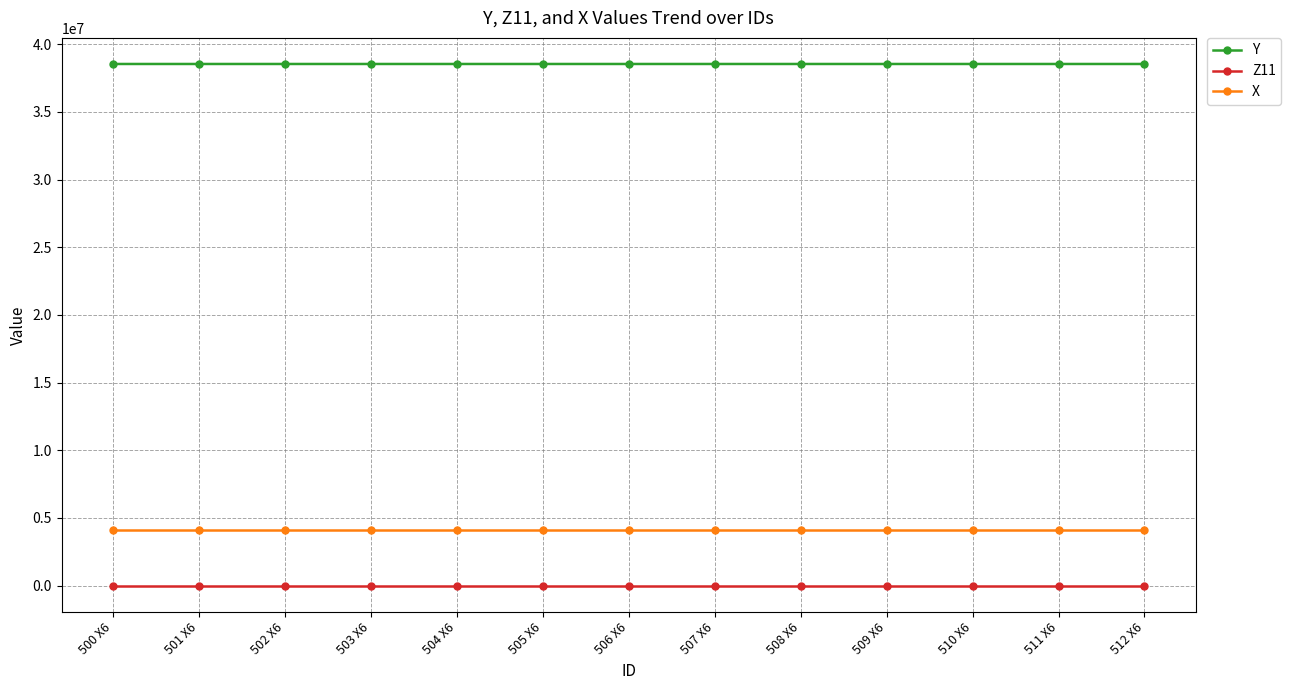

True or false: X and Y cross at least once.

False